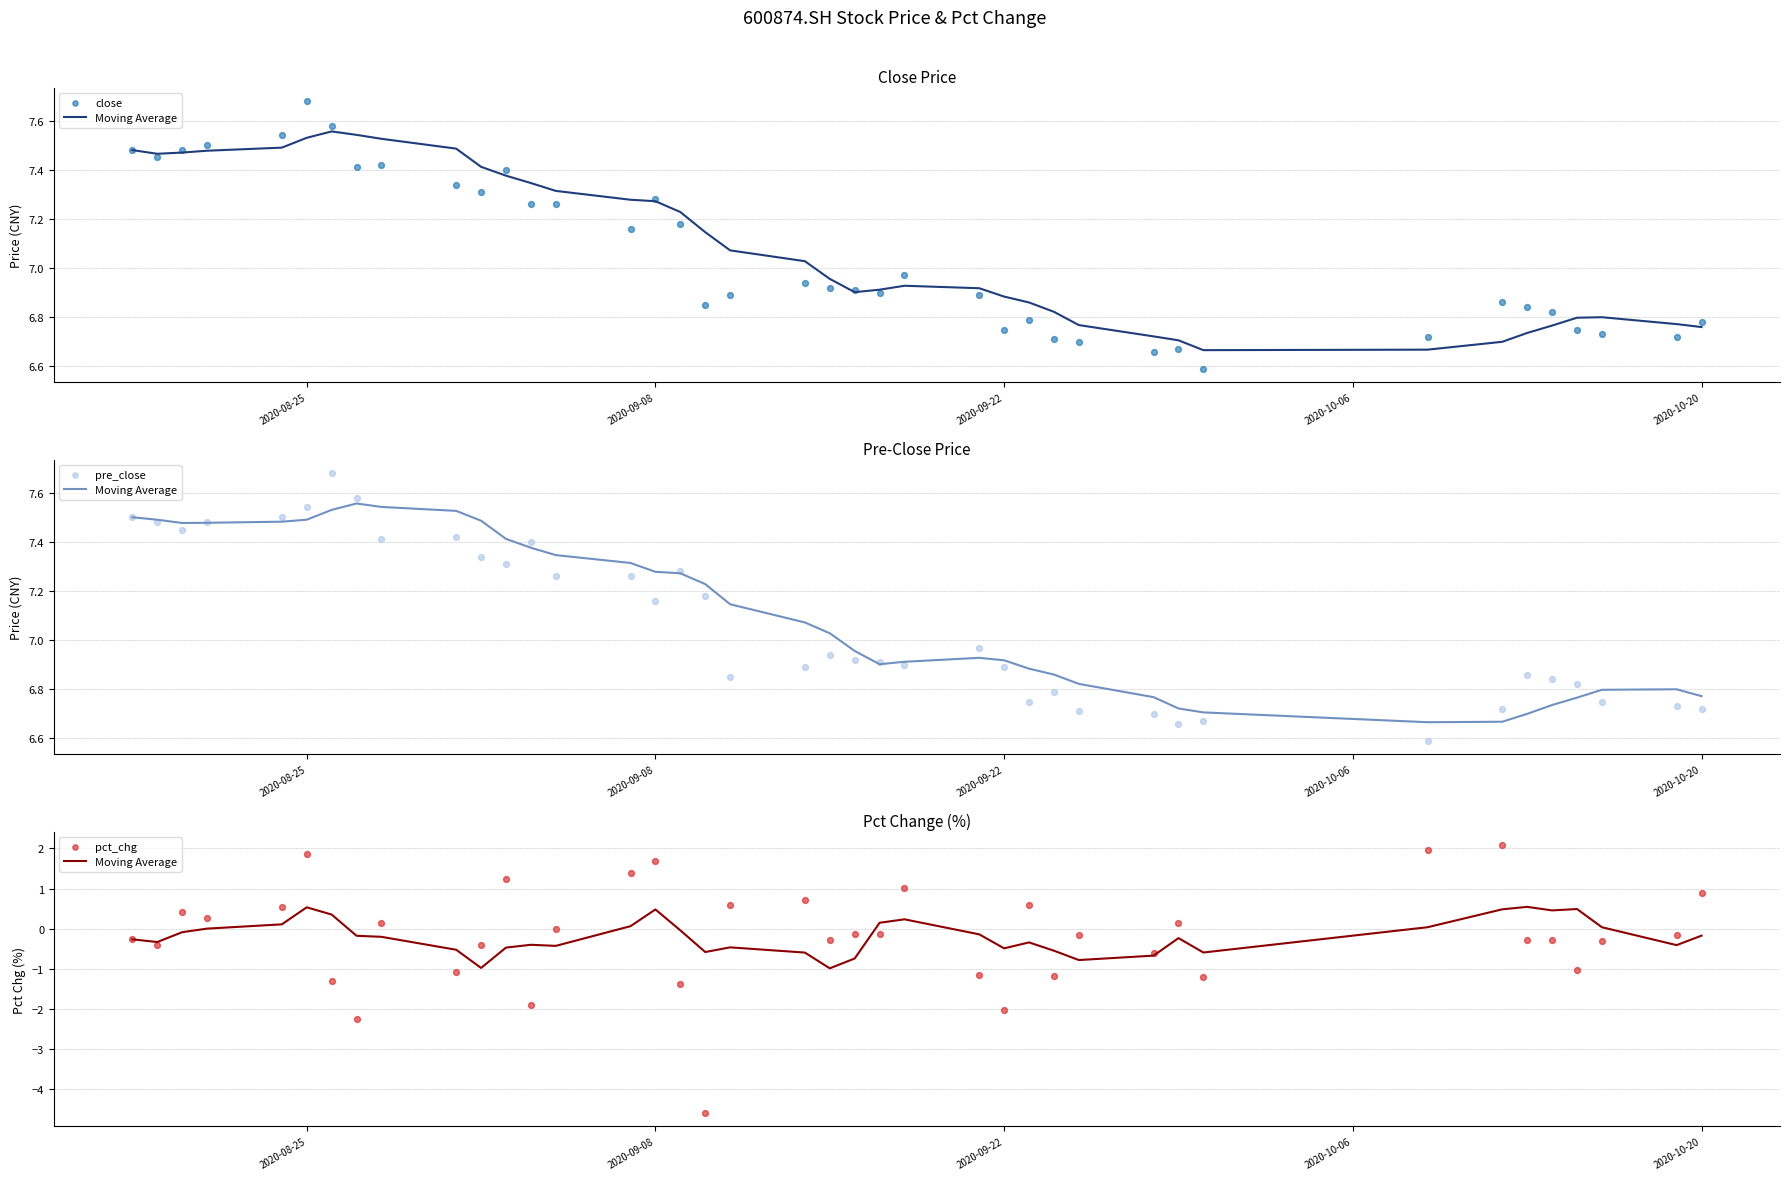

Is the value of pct_chg at 9 greater than the value of Moving Average at 17?

No